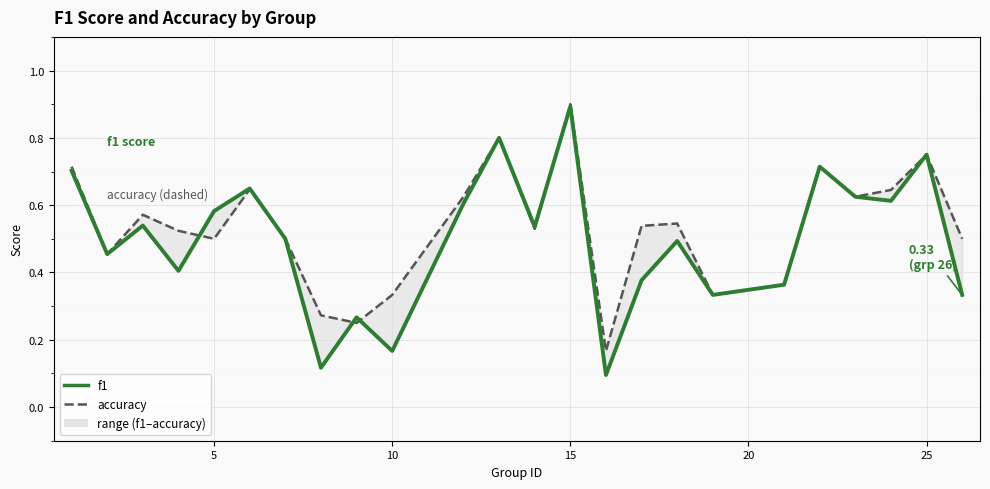

Reading left to right, extract all data points from this chart.

accuracy: 0.7	0.5	0.6	0.5	0.5	0.6	0.5	0.3	0.2	0.3	0.6	0.8	0.5	0.9	0.2	0.5	0.5	0.3	0.4	0.7	0.6	0.6	0.8	0.5
f1: 0.7	0.5	0.5	0.4	0.6	0.6	0.5	0.1	0.3	0.2	0.6	0.8	0.5	0.9	0.1	0.4	0.5	0.3	0.4	0.7	0.6	0.6	0.8	0.3